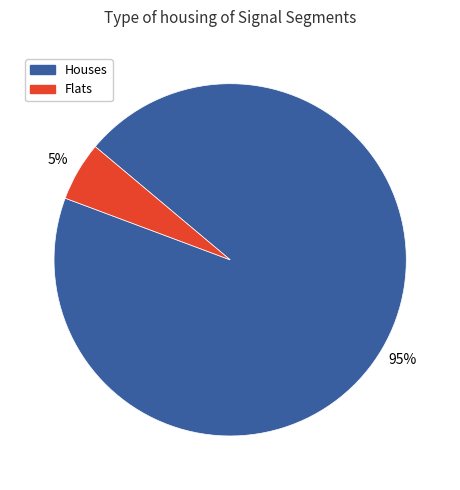

To the nearest percent, what is the average slice percentage?

50%